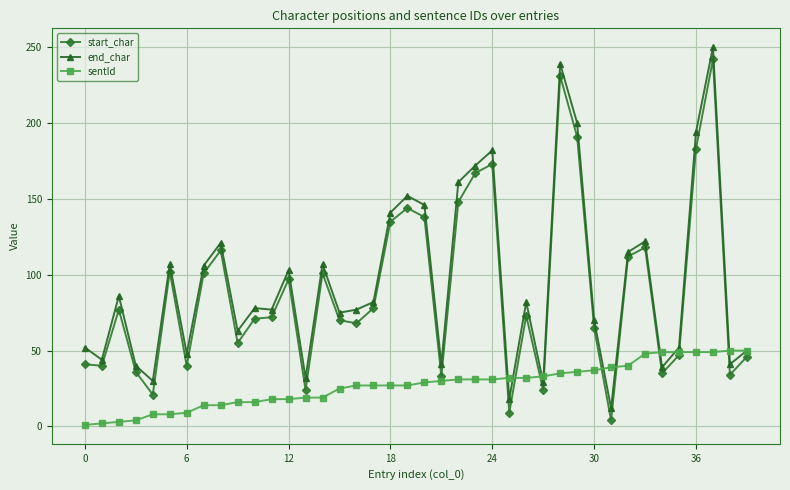

What is the minimum value for end_char?

12